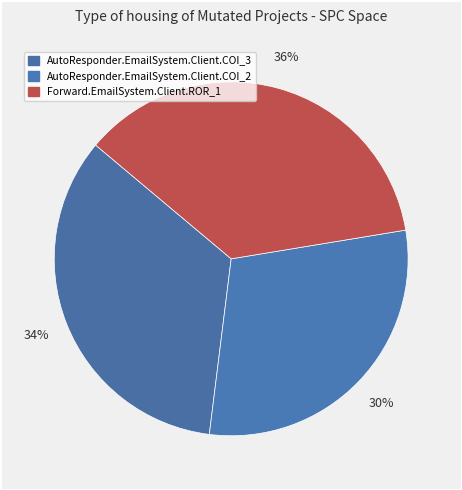

Does Forward.EmailSystem.Client.ROR_1 account for over 50% of the chart?

No